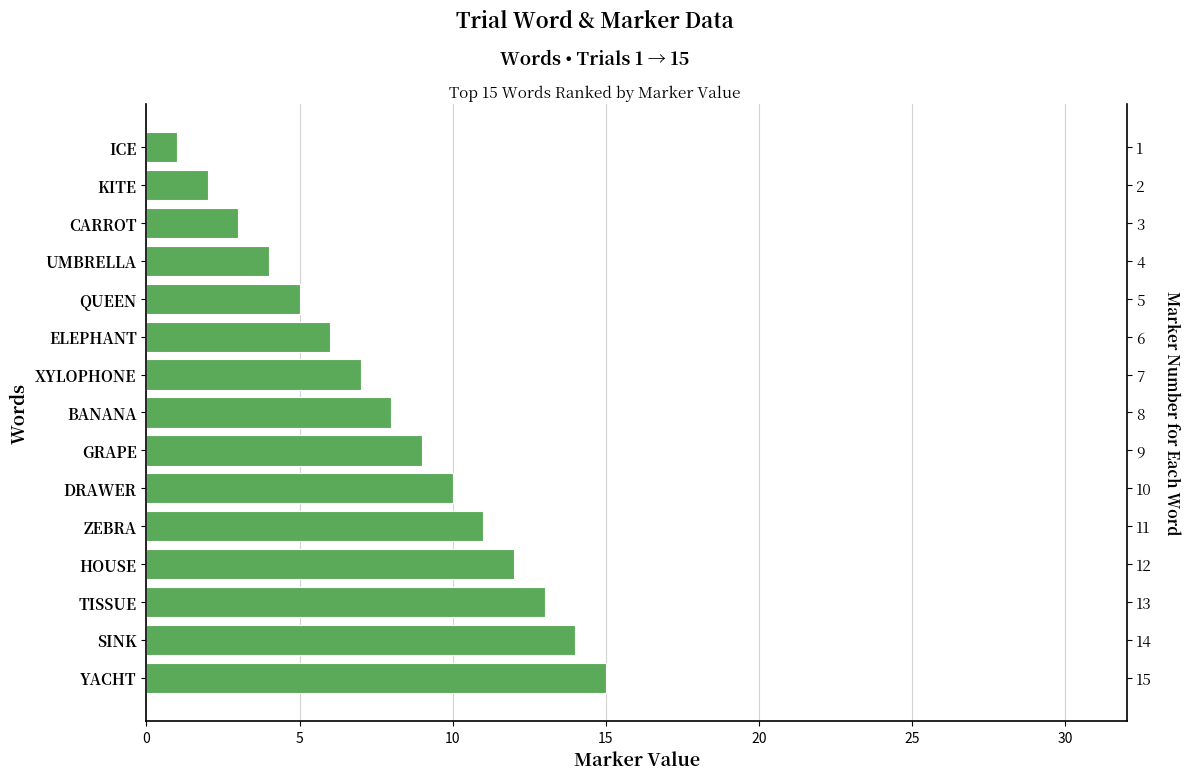

How many categories are shown in the chart?

15